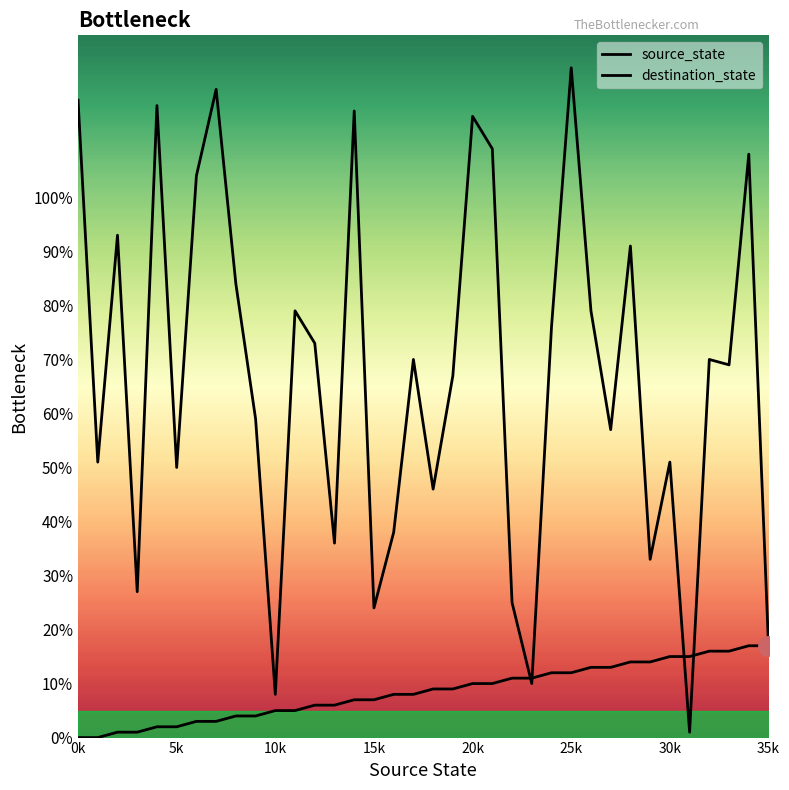

In destination_state, how many points are lower than both neighbors (excluding endpoints)?

12